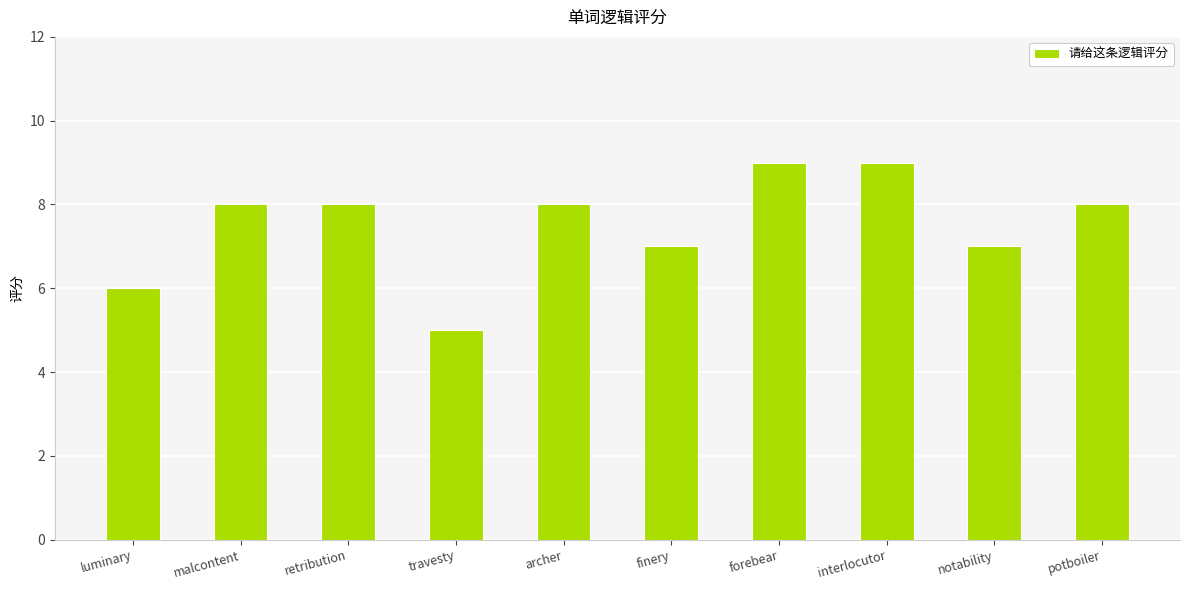

The value at interlocutor is 5. True or false?

False